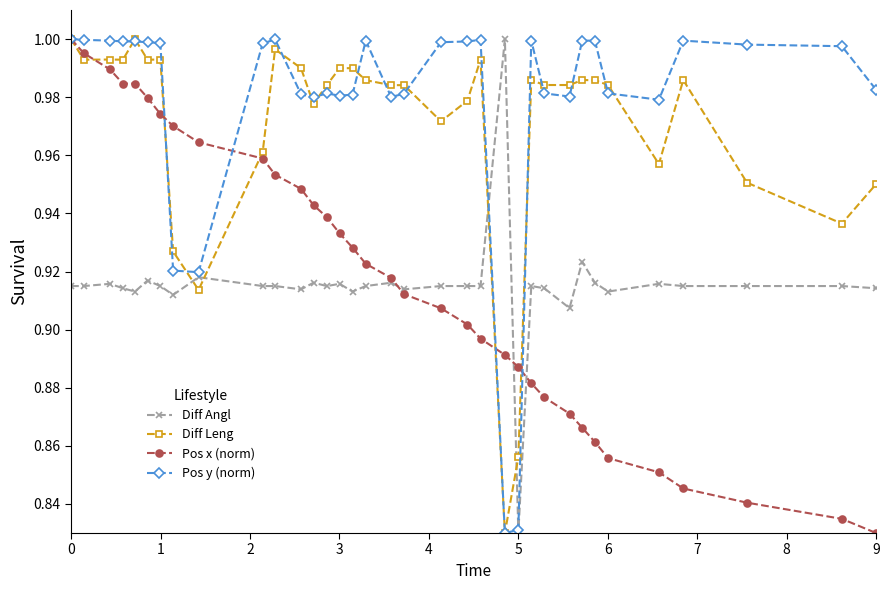

True or false: Pos y (norm) and Pos x (norm) intersect in this chart.

True